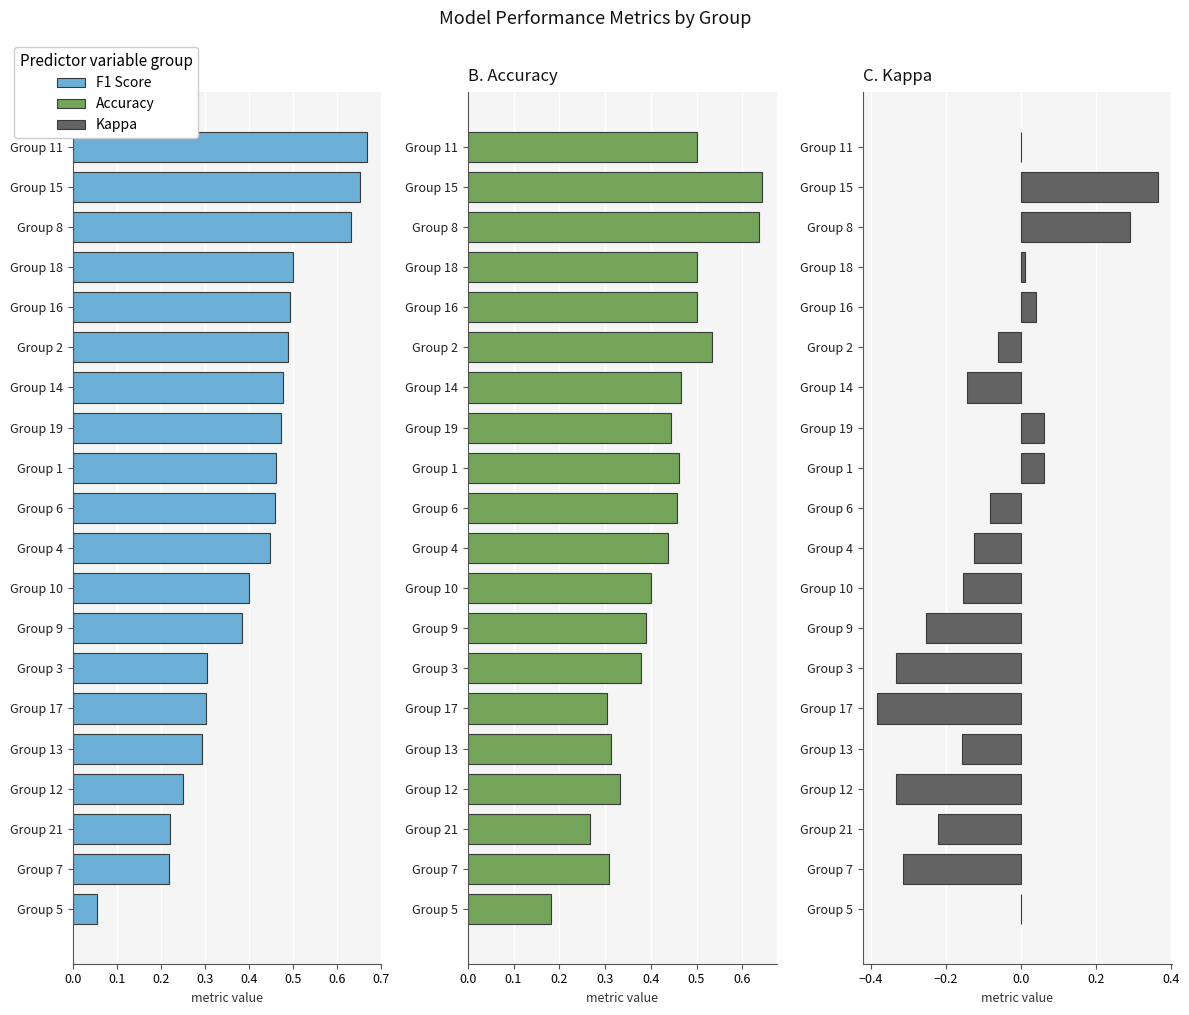

At which label does Kappa first exceed 0?

Group 1